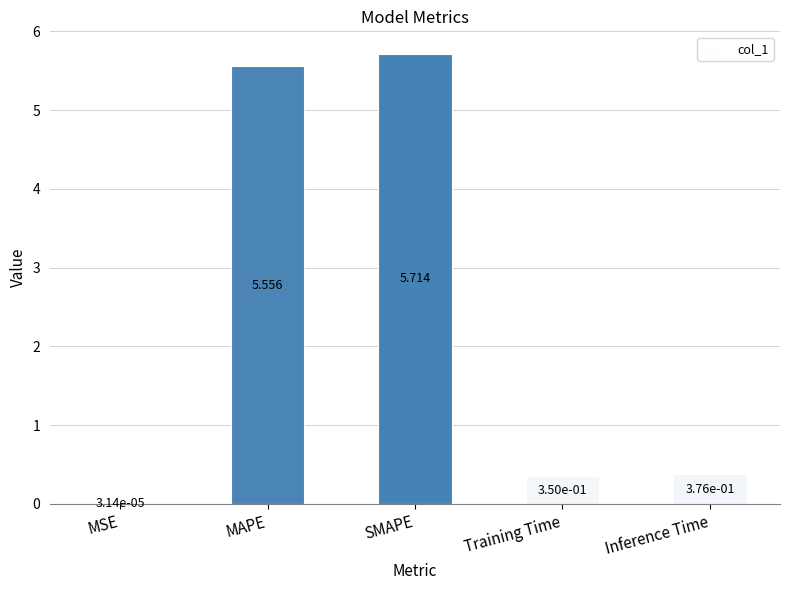

Which has a higher value, MAPE or MSE?

MAPE